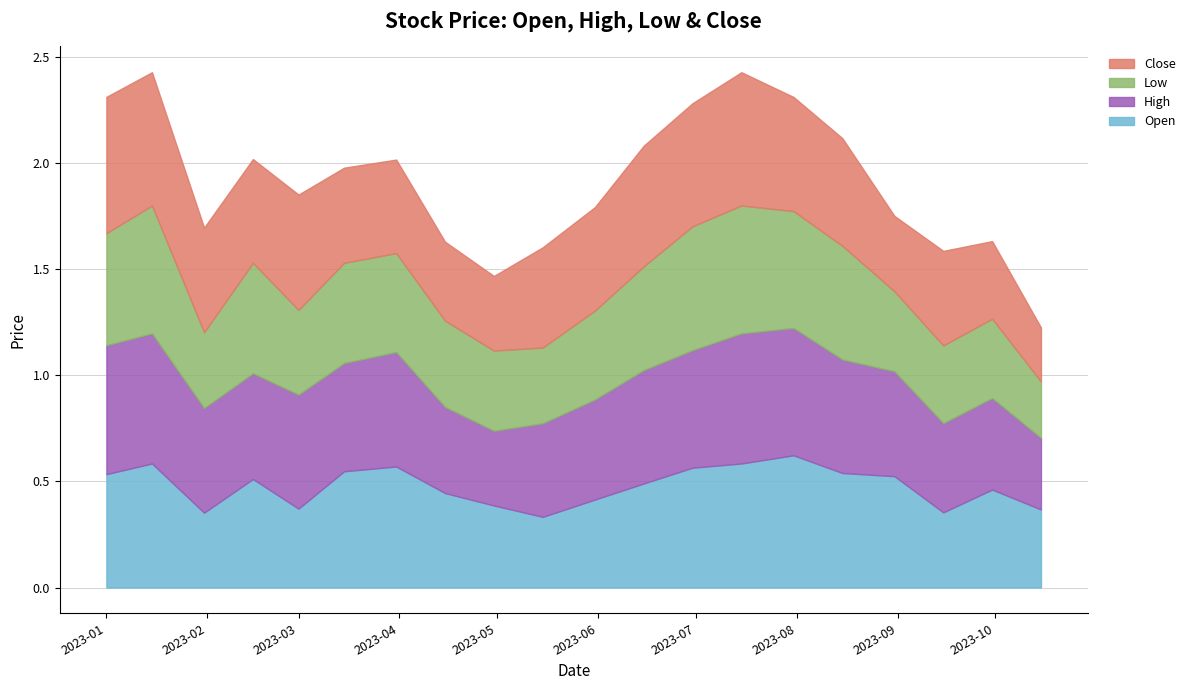

What is the label of the 7th point from the left?

2023-03-31